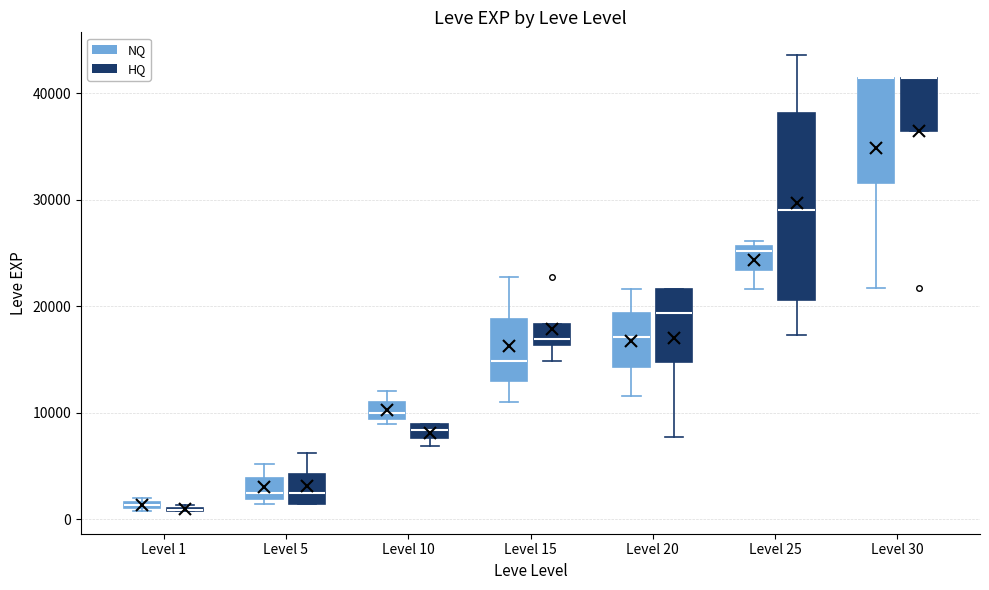

Which box is the tallest, from its lower edge to its upper edge?

Level 25 (HQ)